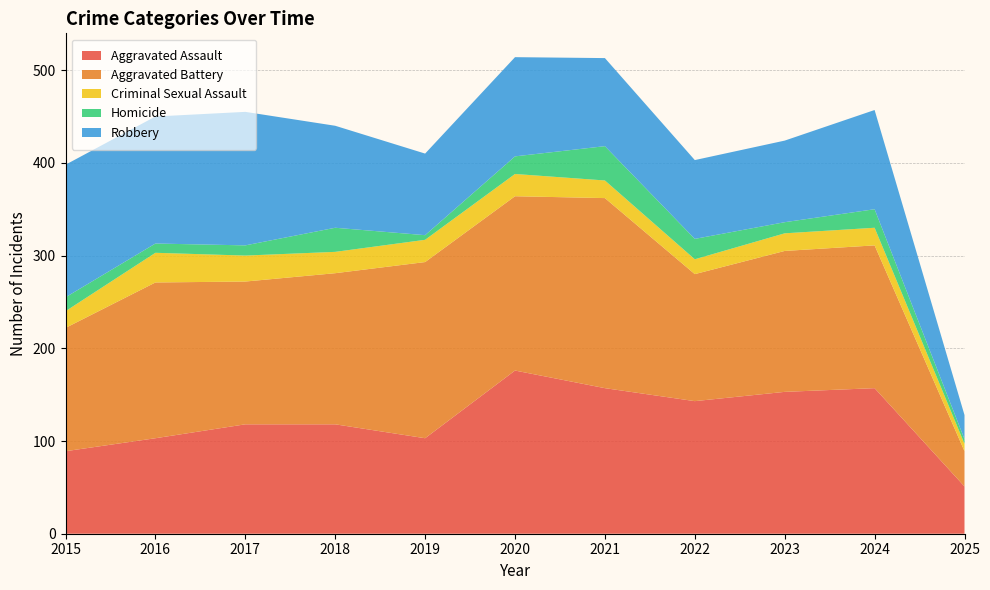

Reading right to left, what are all the values shown in this chart?

Aggravated Assault: 51	157	153	143	157	176	103	118	118	103	89
Aggravated Battery: 38	154	152	137	205	188	190	163	154	168	133
Criminal Sexual Assault: 8	19	19	16	19	24	24	23	28	32	18
Homicide: 5	20	12	22	37	19	5	26	11	10	15
Robbery: 26	107	88	85	95	107	88	110	144	137	143